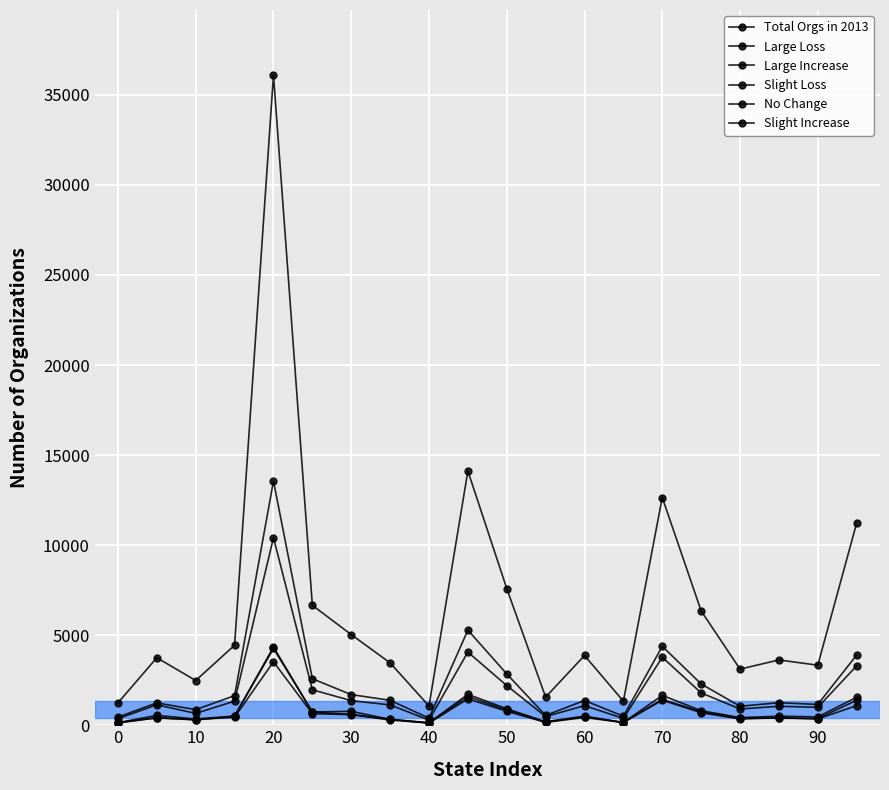

What is the sum of all Large Loss values?

38702